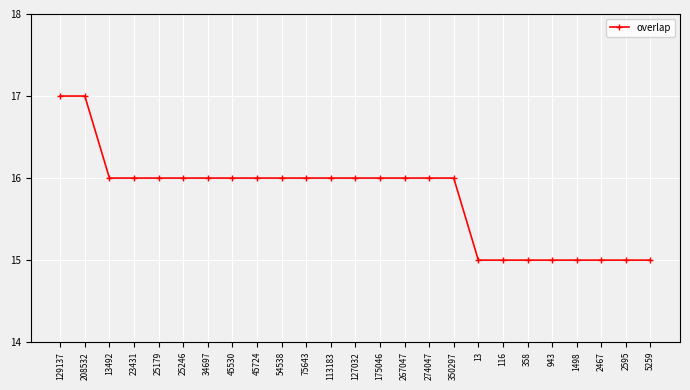

What is the difference between the values at 129137 and 274047?

1